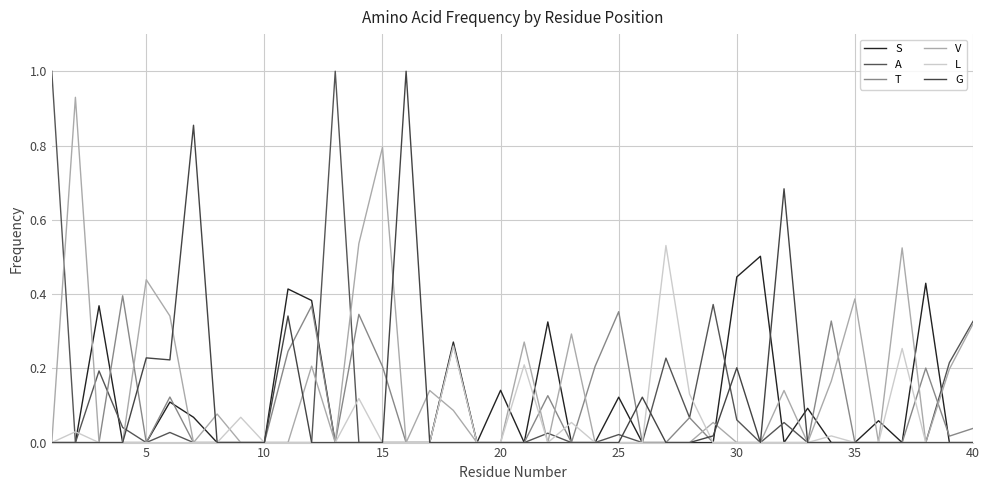

How many interior local peaks does the V series have?

12